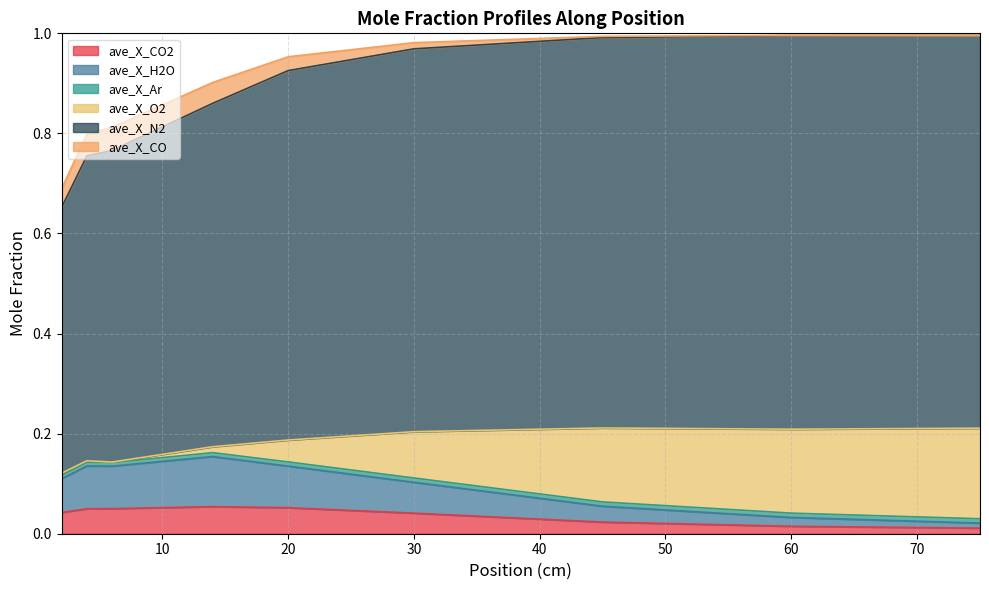

Does the chart have visible grid lines?

Yes